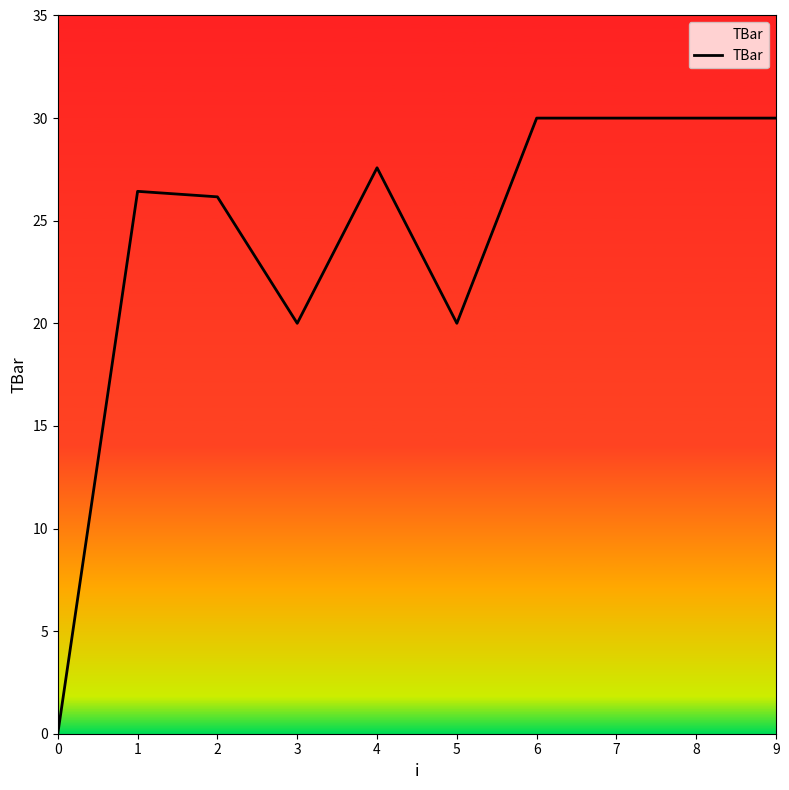

At which category does the data reach its first local valley?

3